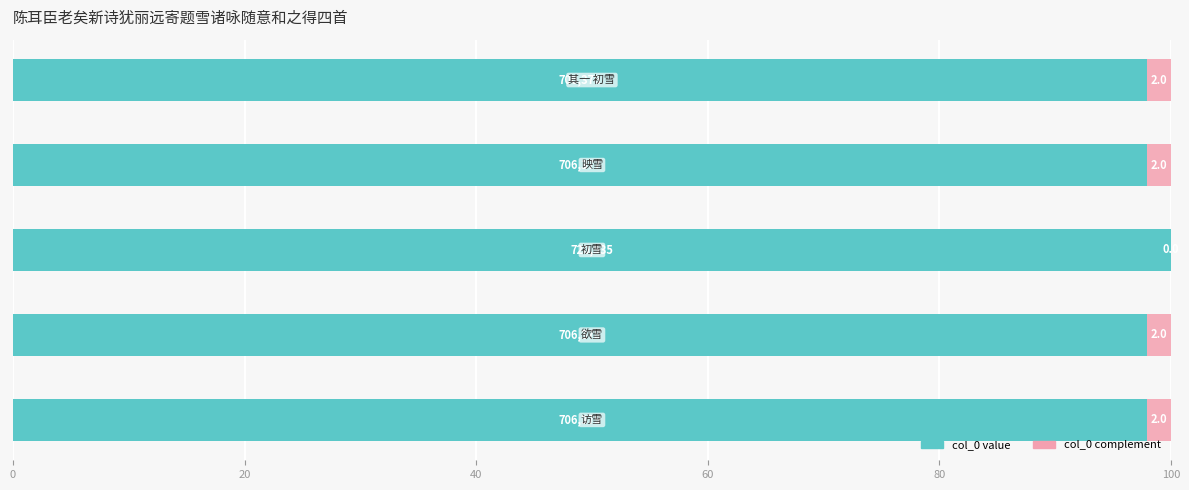

How many series are shown in this chart?

2